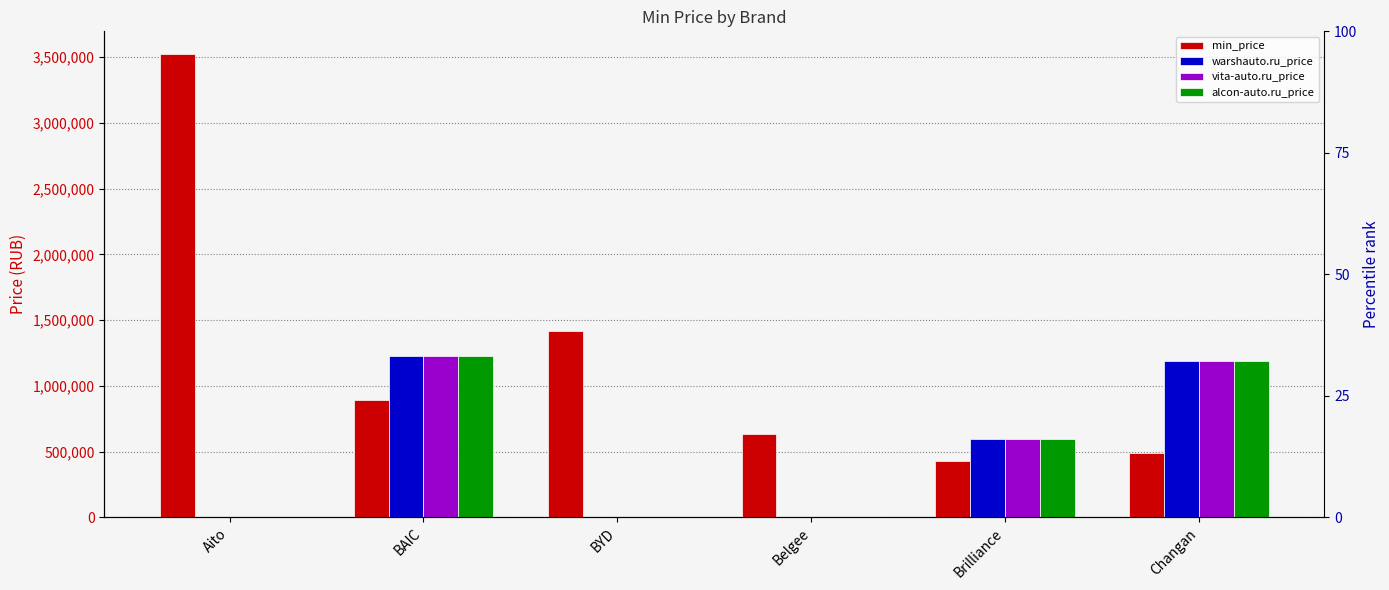

At which label does vita-auto.ru_price first exceed 594000?

BAIC